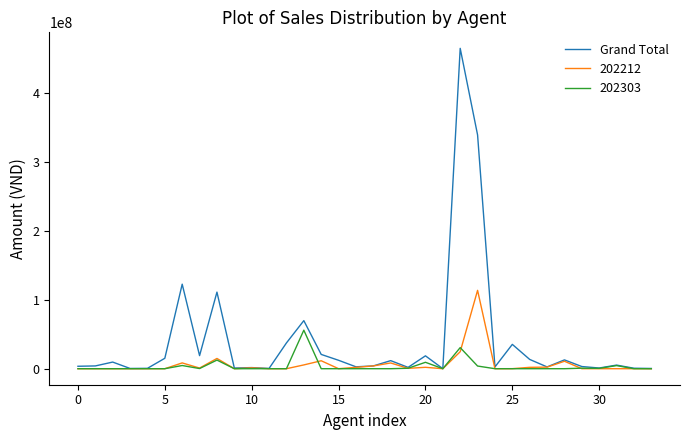

Which series has the largest total across all categories?

Grand Total